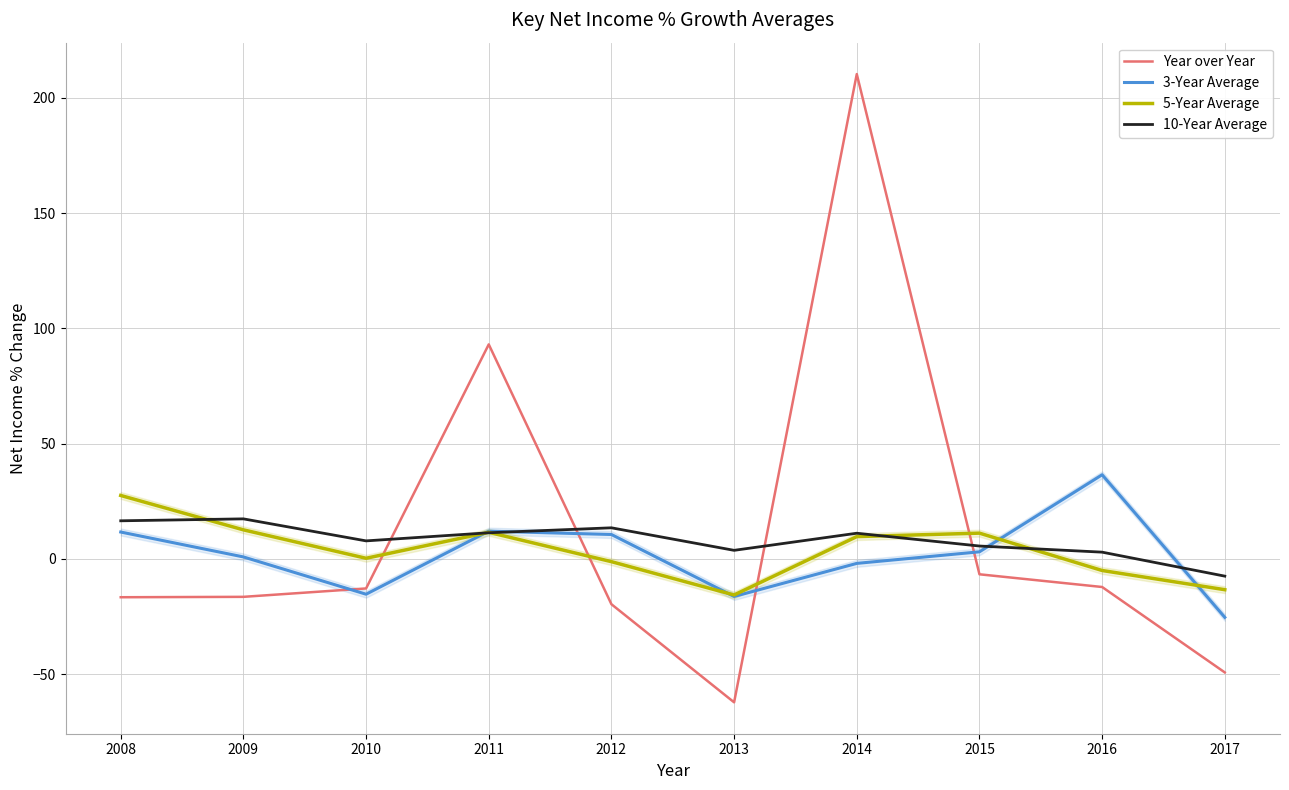

What is the difference between the highest and lowest values at 2011?

81.7